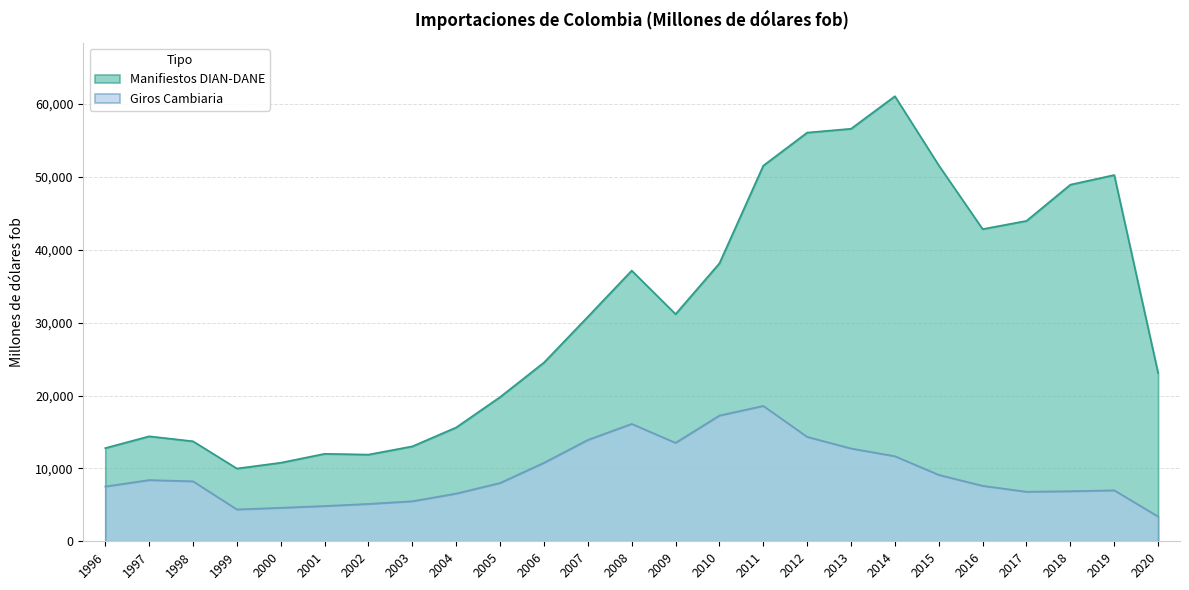

Between 2006 and 1999, which is larger?

2006